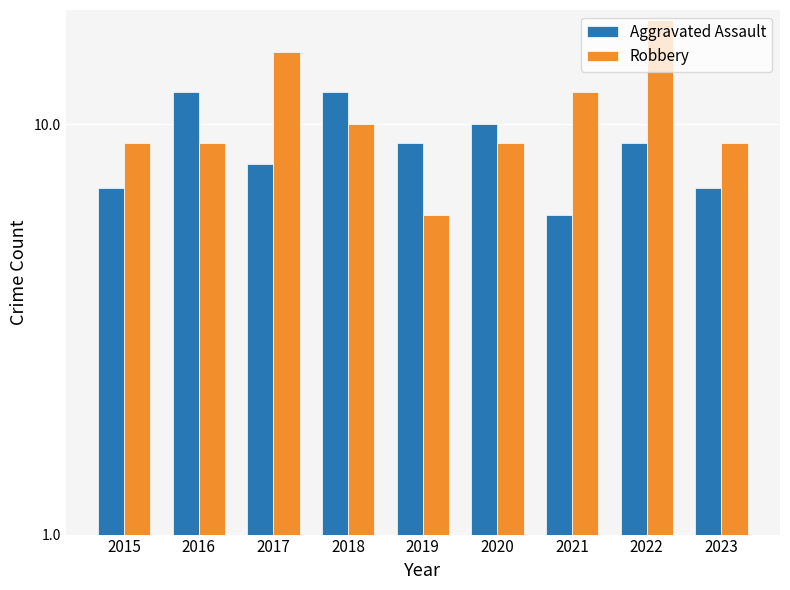

At which label is Robbery closest to 12?

2021